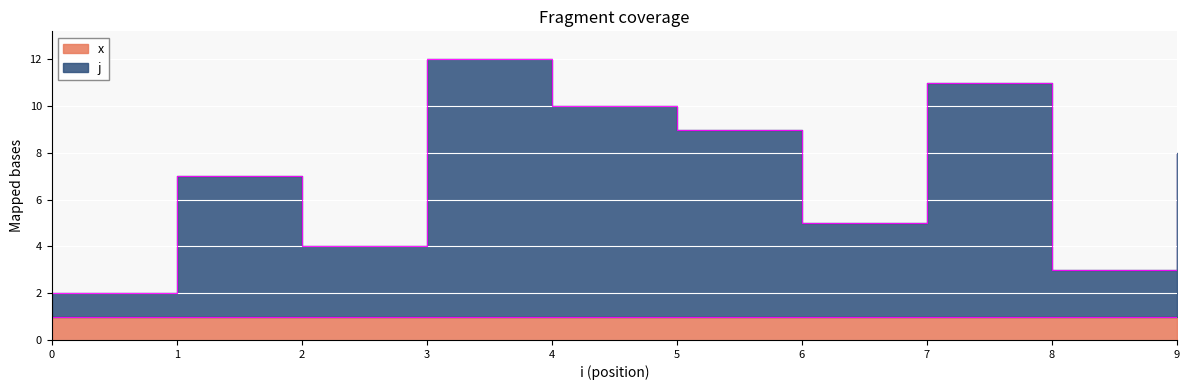

What is the approximate value at 1, to the nearest 5?

5